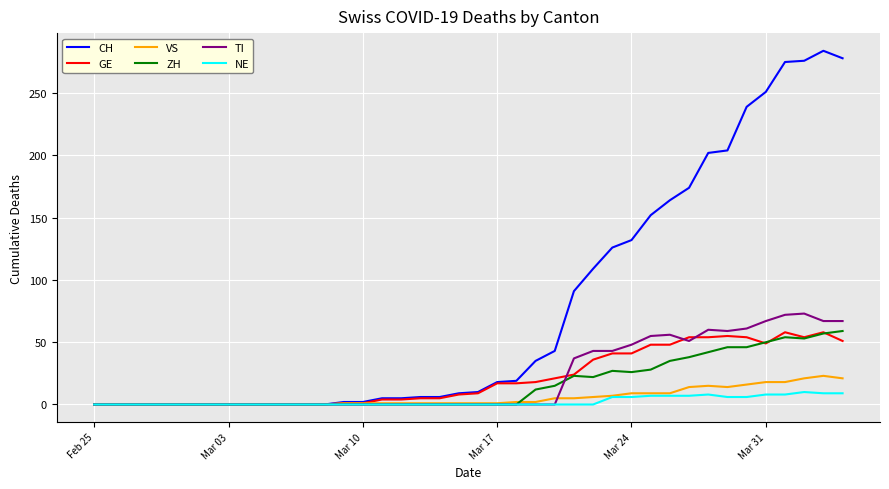

Which series has the largest total across all categories?

CH